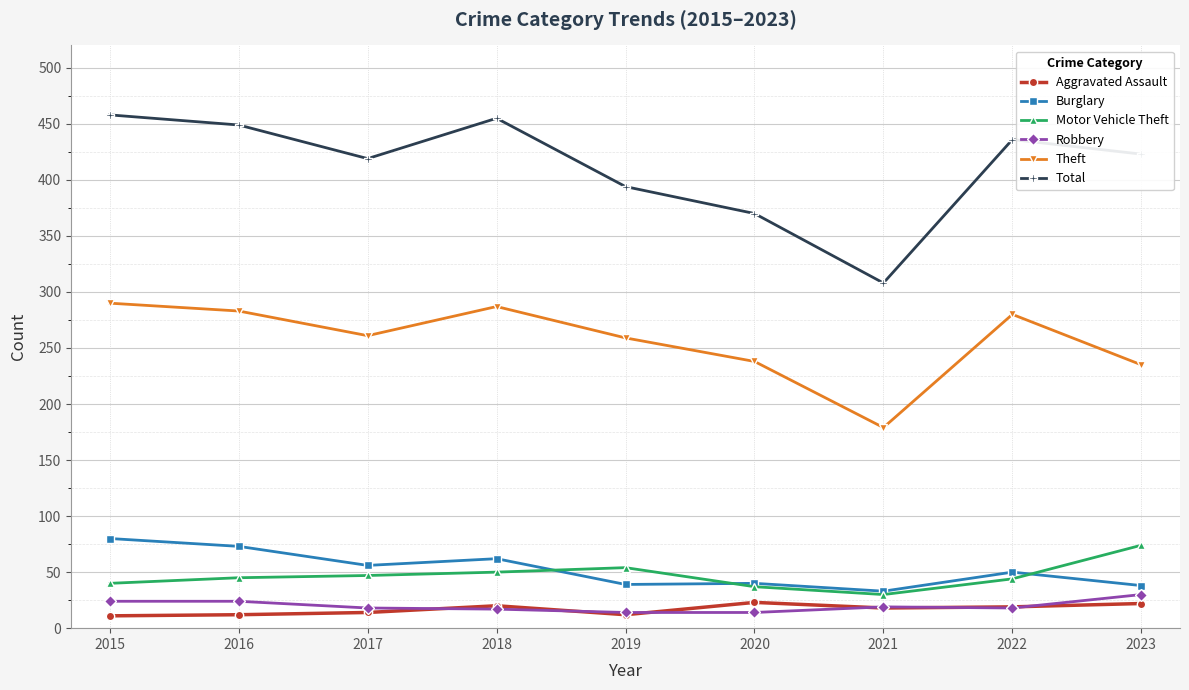

Is the value of Aggravated Assault at 2015 greater than the value of Robbery at 2017?

No